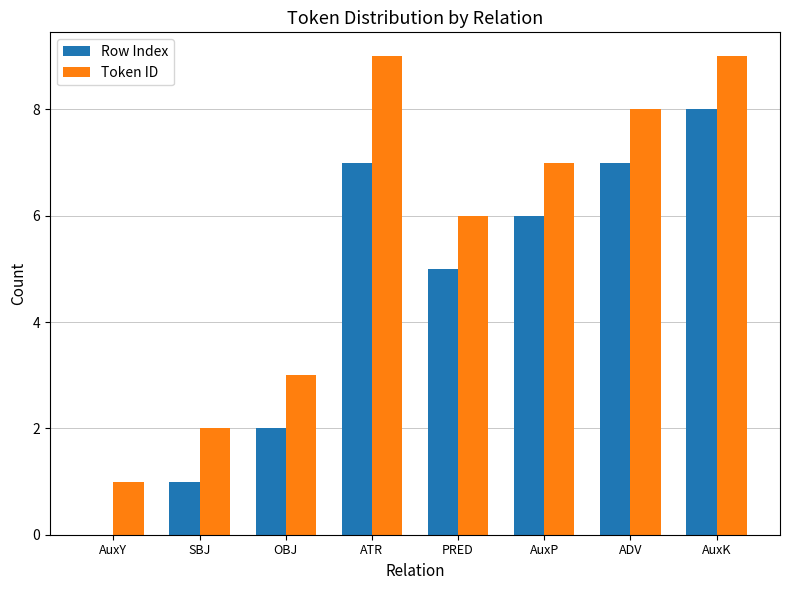

Is it true that Row Index equals 6 at AuxP?

True